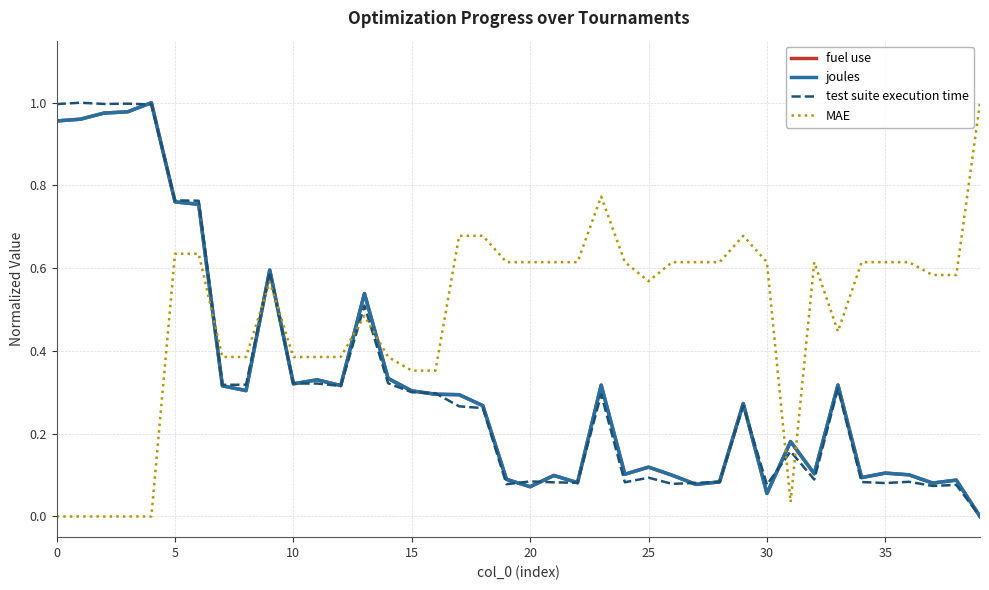

Is this an area chart (filled region under the line)?

No